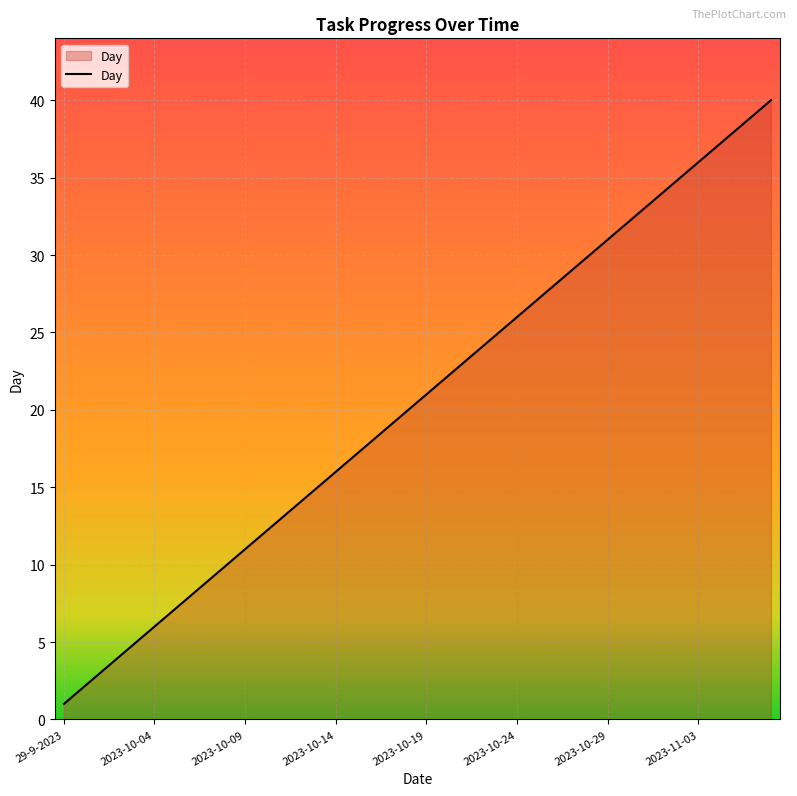

What is the maximum value shown in the chart?

40